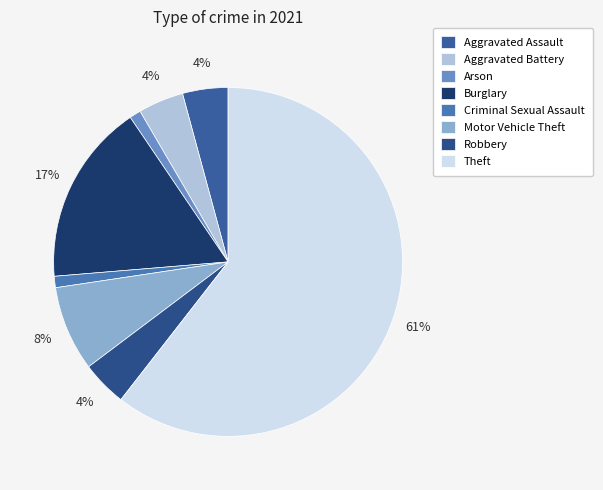

What is the majority slice?

Theft